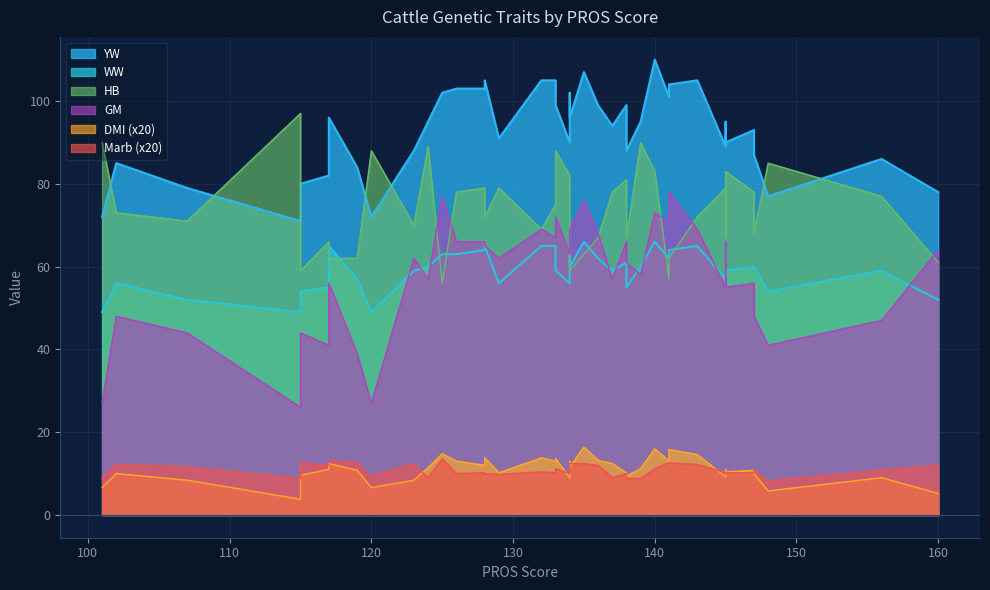

How many values in the YW series are below 95?

20